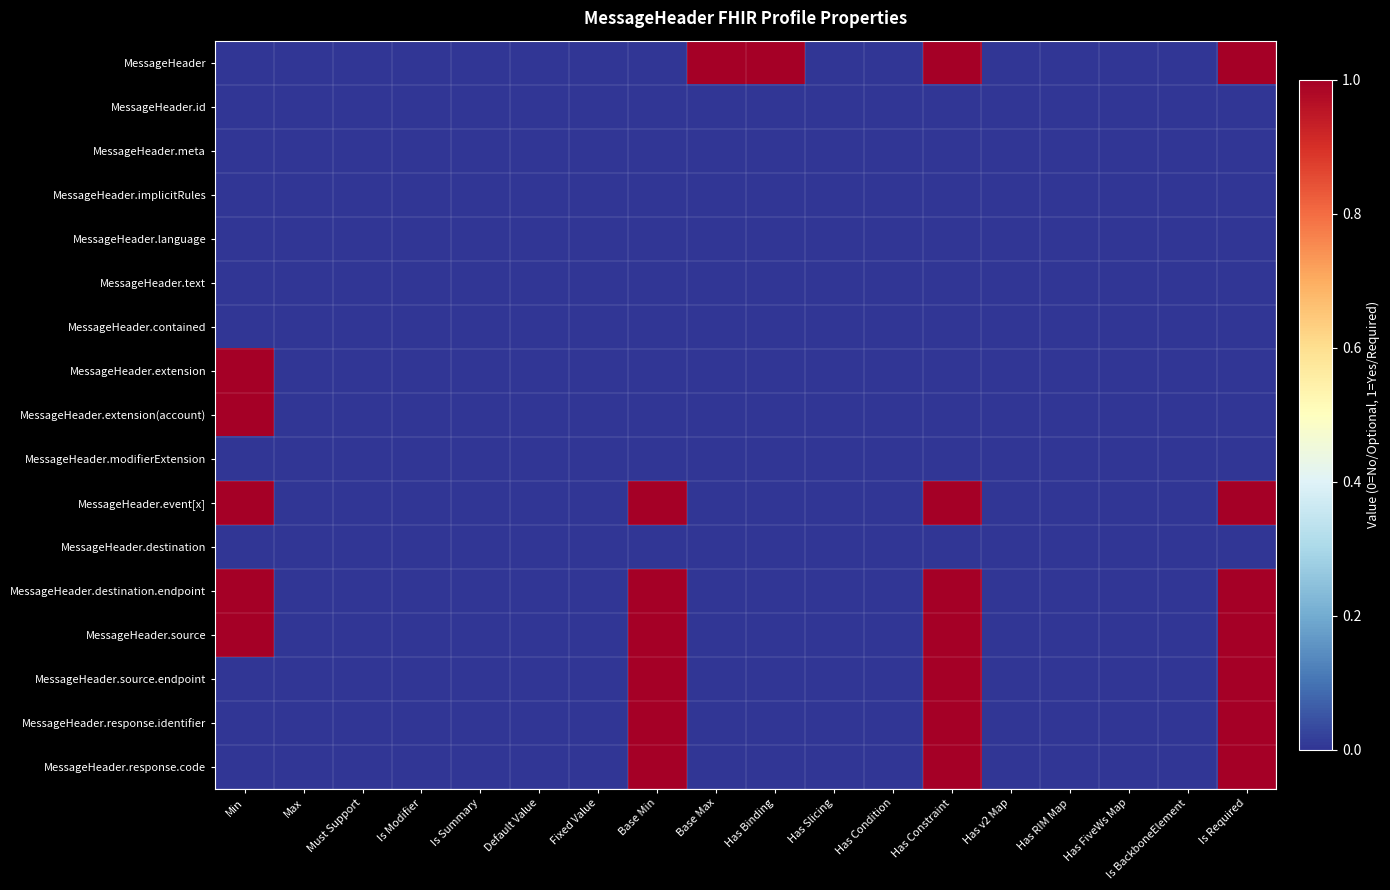

Which has a higher value, Default Value or Fixed Value?

Default Value